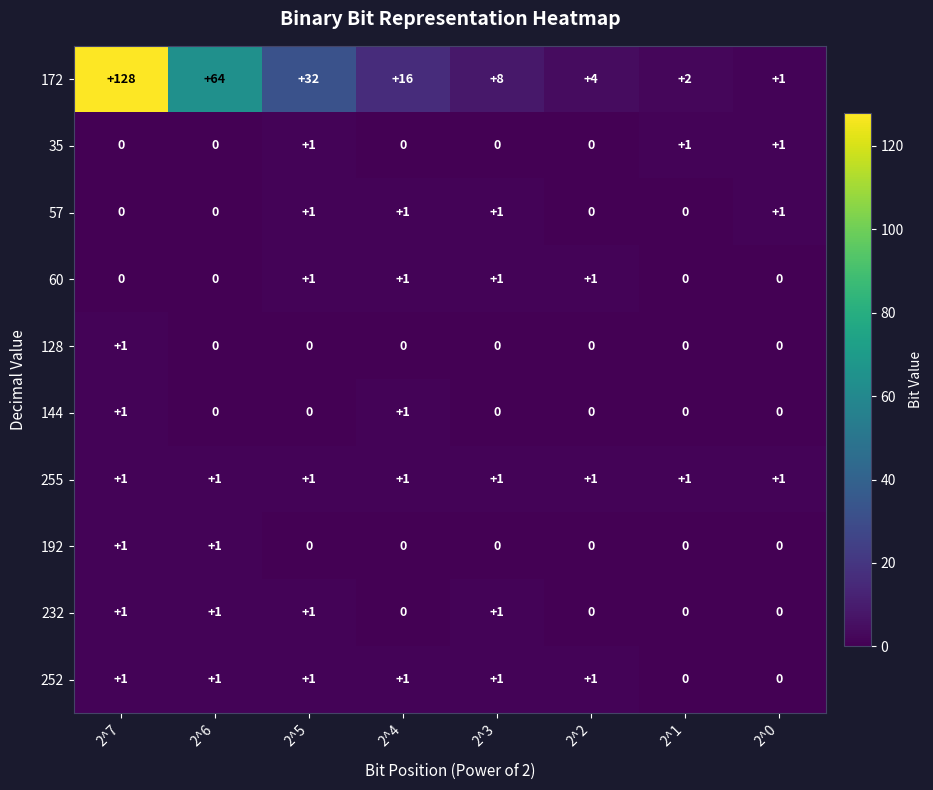

Count the number of data series in this chart.

10